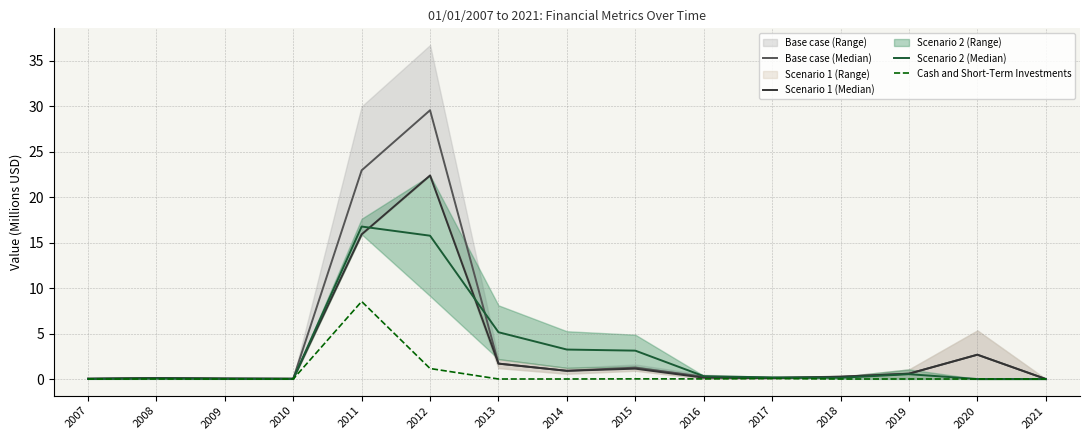

Rank the categories by Scenario 2 (Median) value from highest to lowest.

2011, 2012, 2013, 2014, 2015, 2019, 2016, 2017, 2018, 2008, 2009, 2010, 2007, 2021, 2020